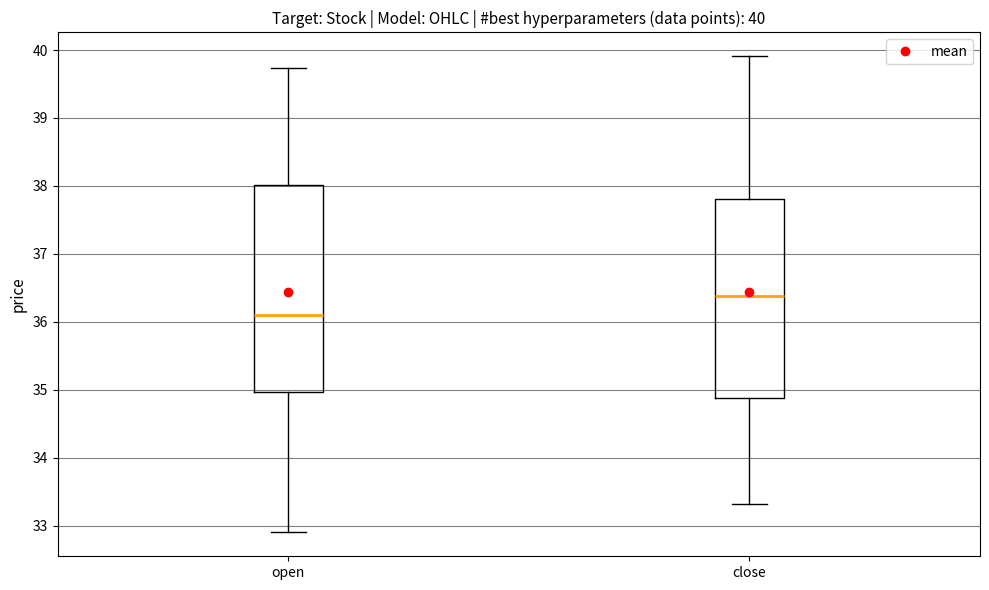

Which box's median line is the lowest?

open